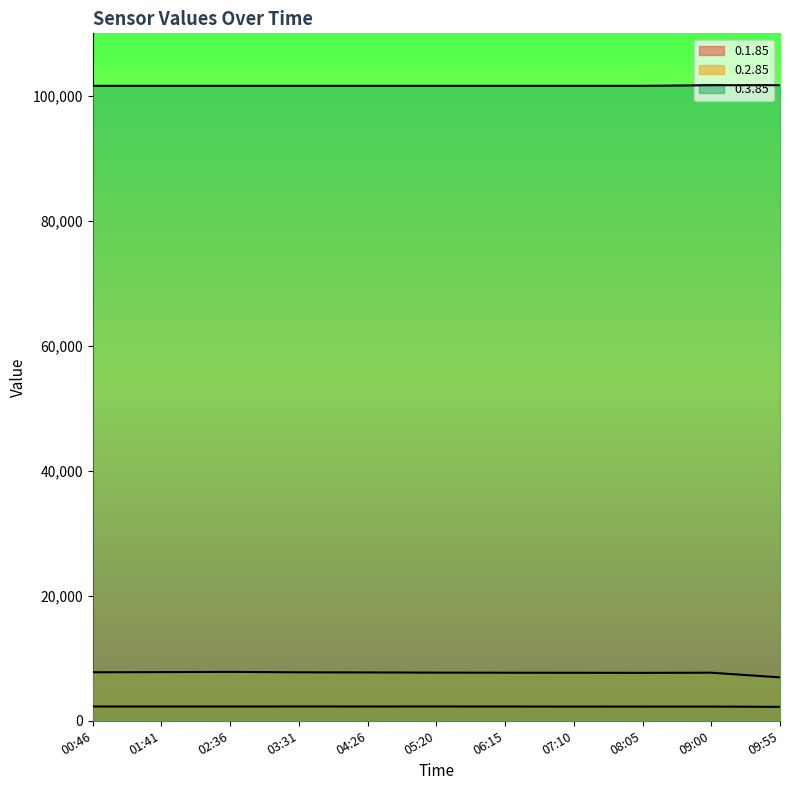

Rank the categories by 0.3.85 value from highest to lowest.

09:00, 09:55, 00:46, 01:41, 02:36, 03:31, 04:26, 05:20, 06:15, 07:10, 08:05